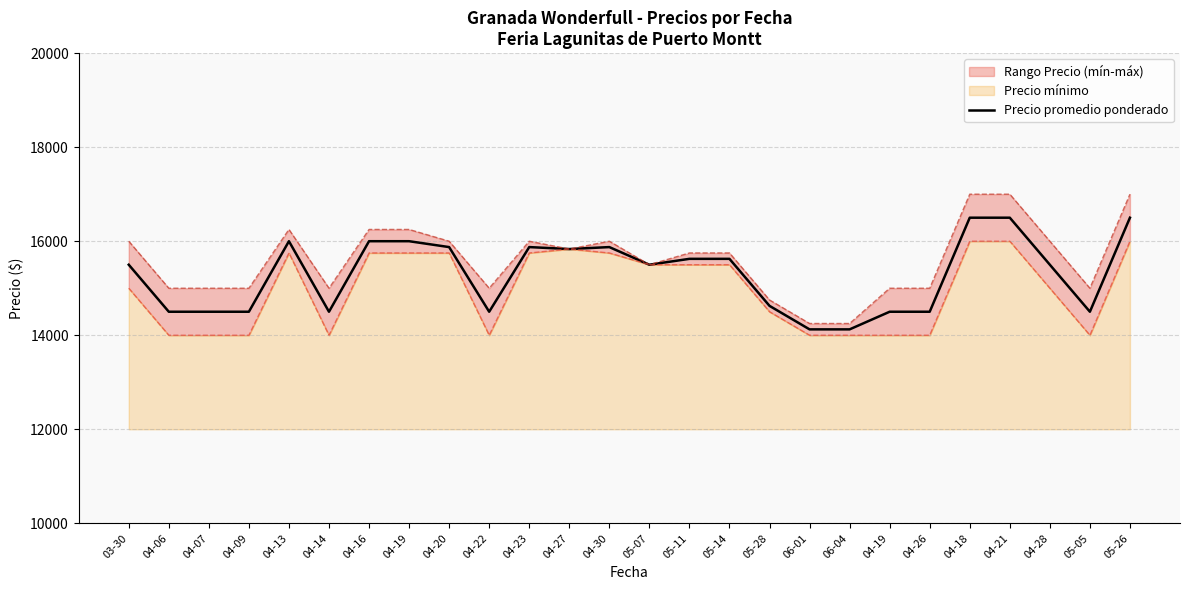

What is the difference between the values at 05-05 and 04-23?

1375.0